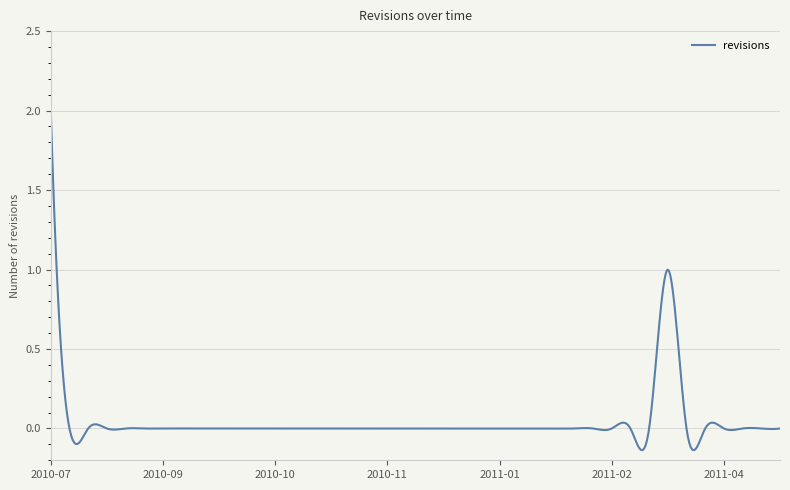

What is the maximum value shown in the chart?

2.0